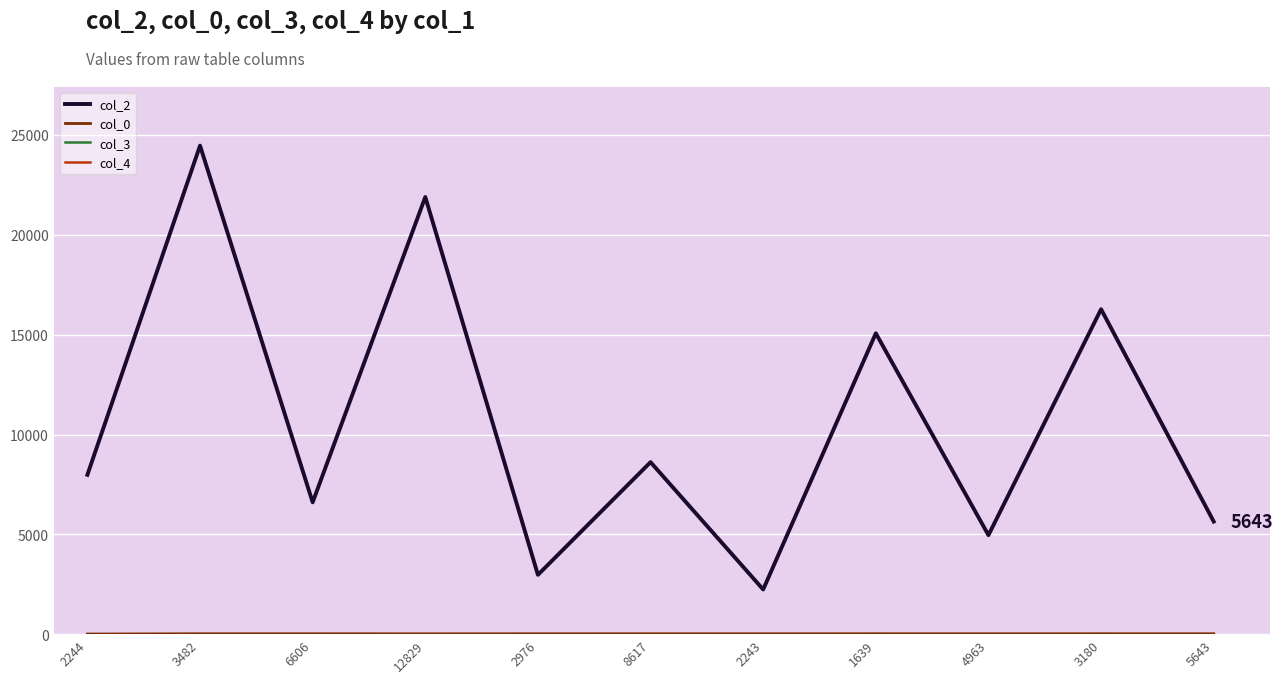

At which category is the sum across all series the highest?

3482